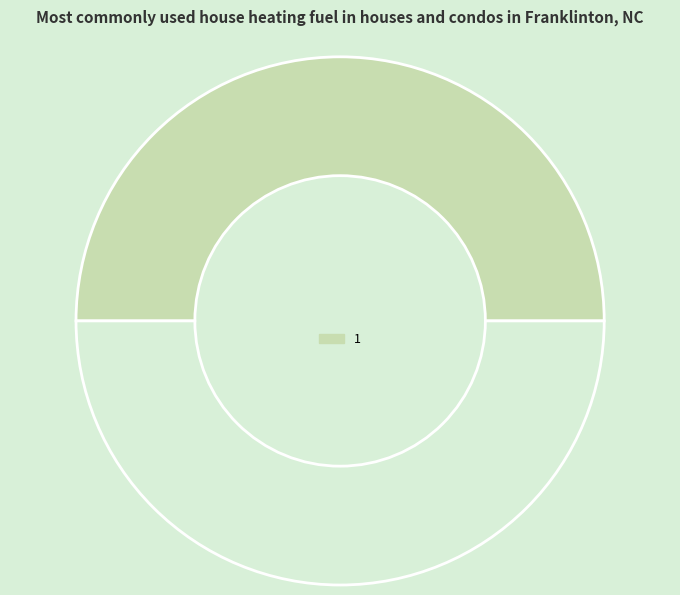

Does any single category account for the majority?

Yes